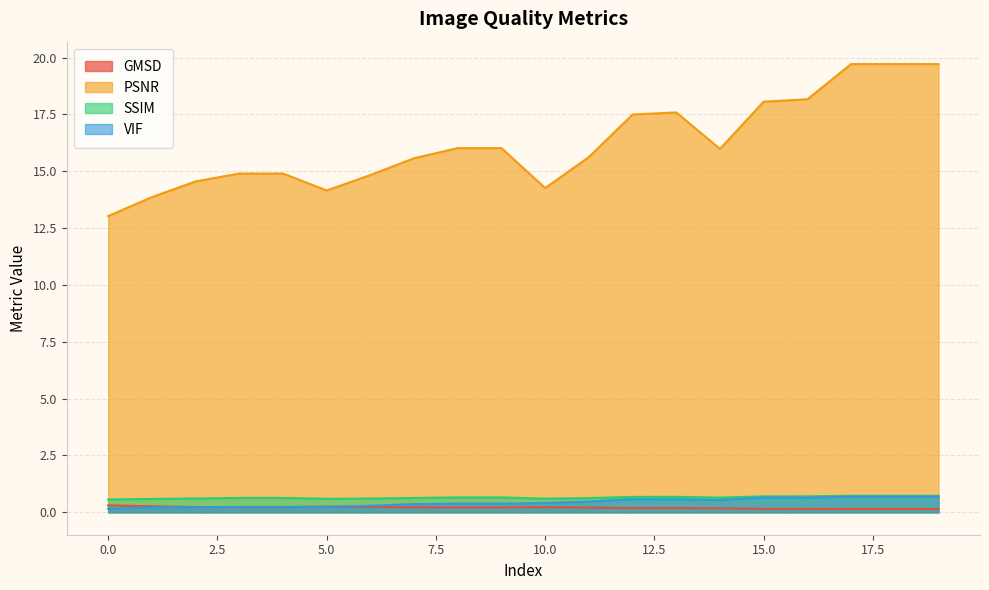

In VIF, how many points are lower than both neighbors (excluding endpoints)?

3